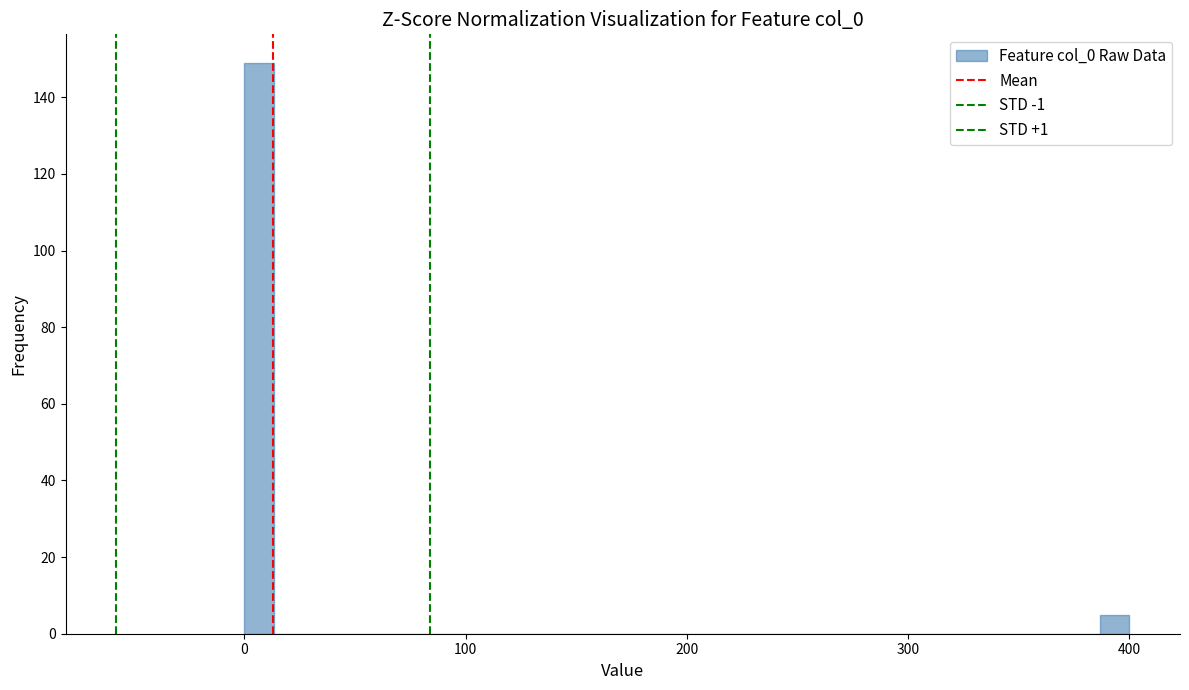

Around what value on the x-axis is the tallest bar? Give the approximate position of its centre, as read against the axis.

10